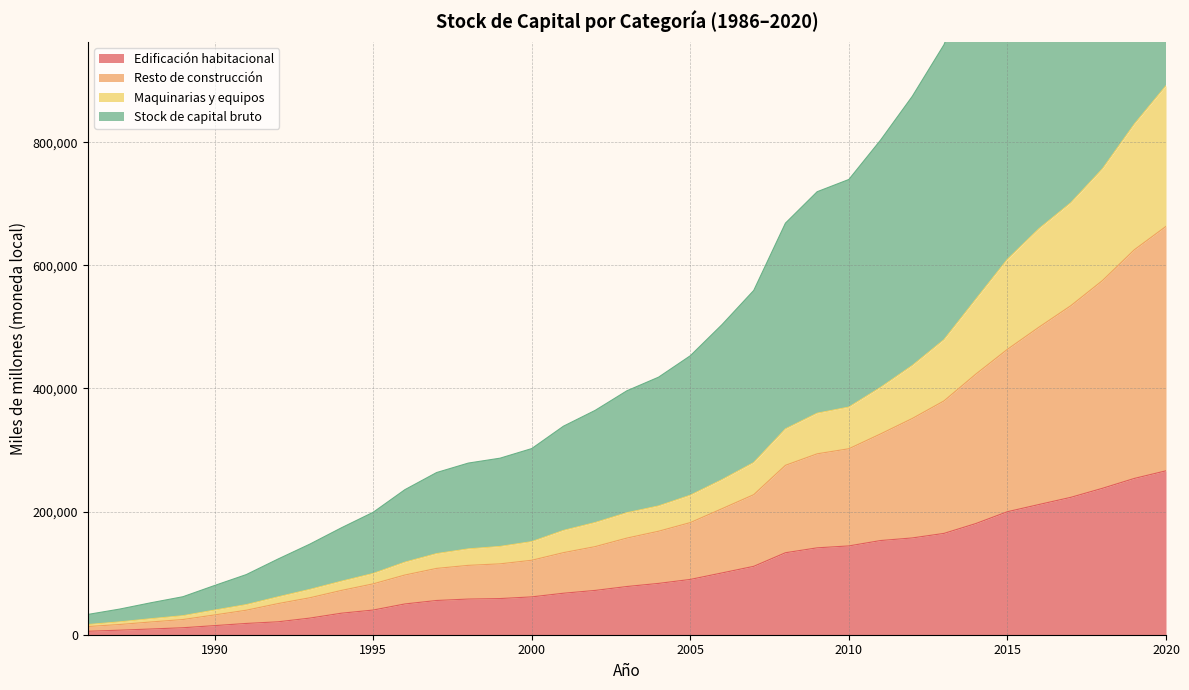

At which category is the sum across all series the highest?

2020